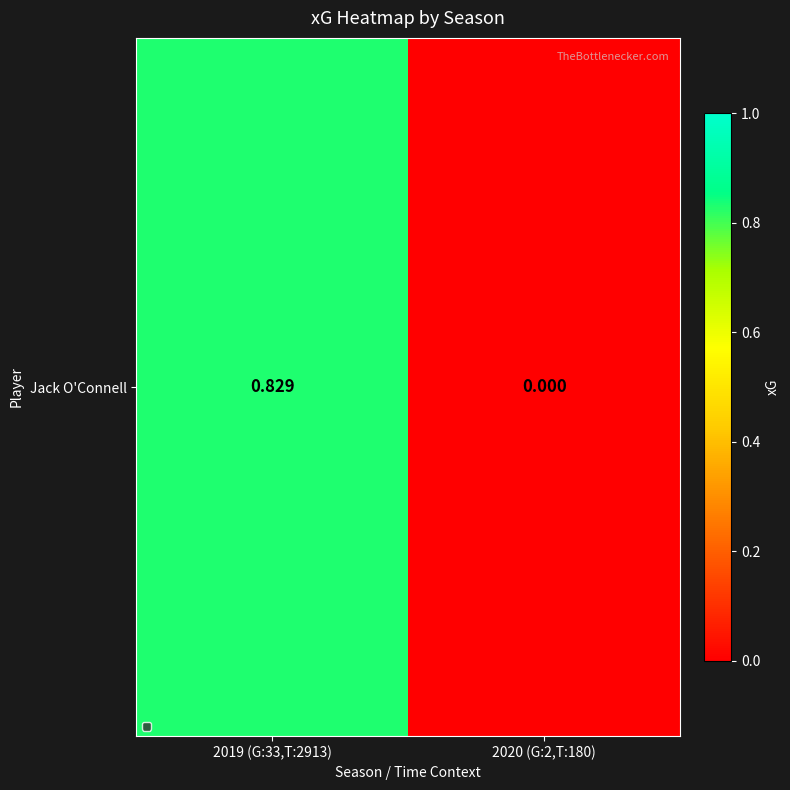

True or false: the data shows 0.8 at 2019 (G:33,T:2913).

True